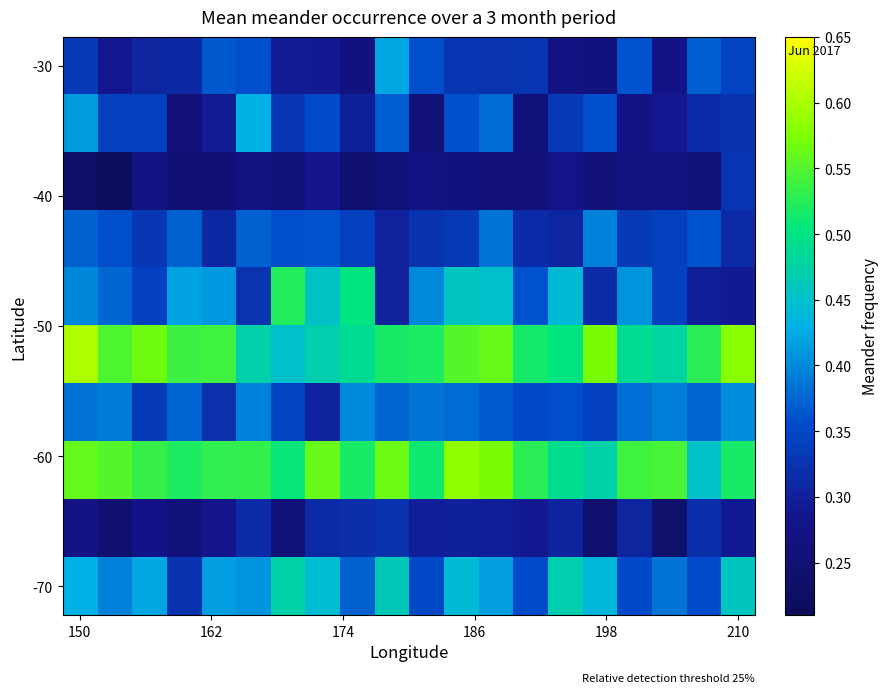

At which category is the sum across all series the highest?

12